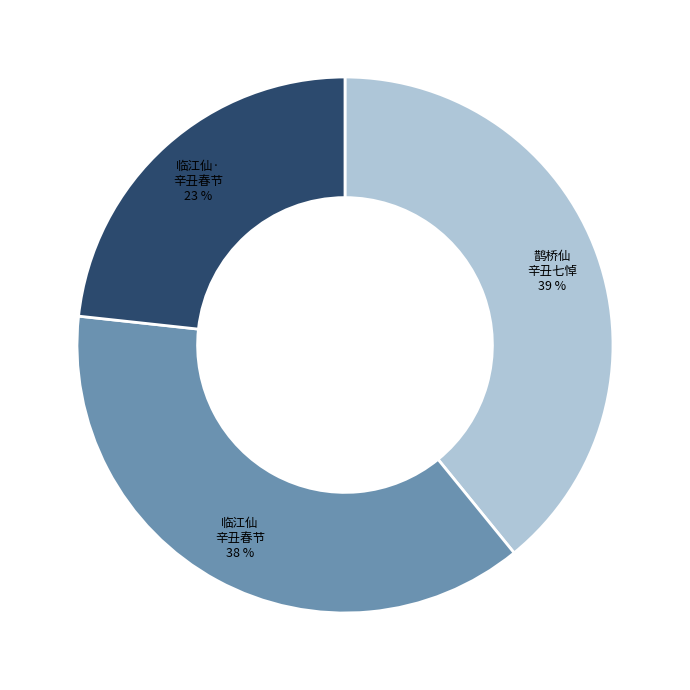

To the nearest percent, what is the average slice percentage?

33%